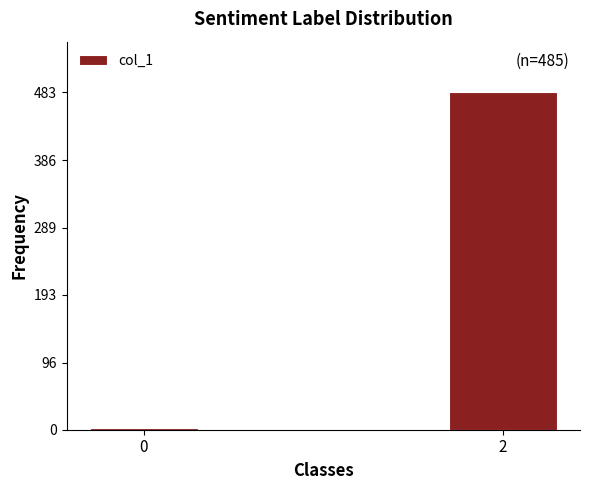

Reading left to right, extract all data points from this chart.

0=2	2=483